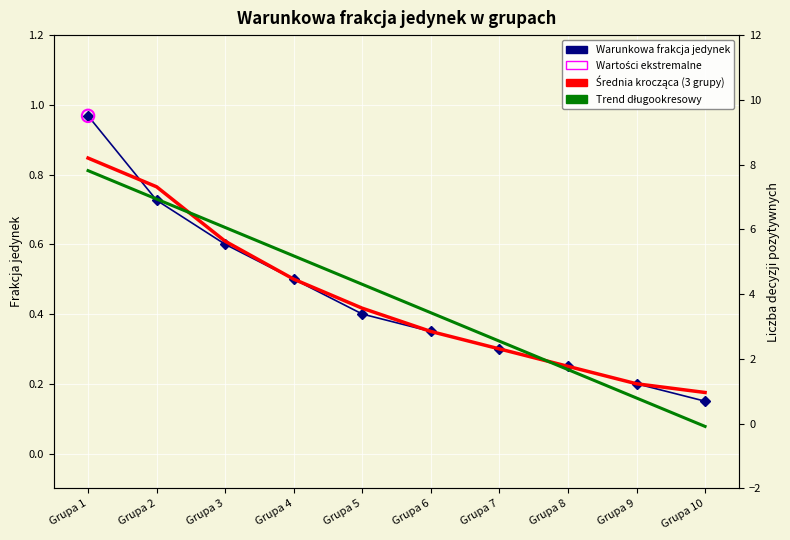

Which series has the widest spread of Y values?

Warunkowa frakcja jedynek